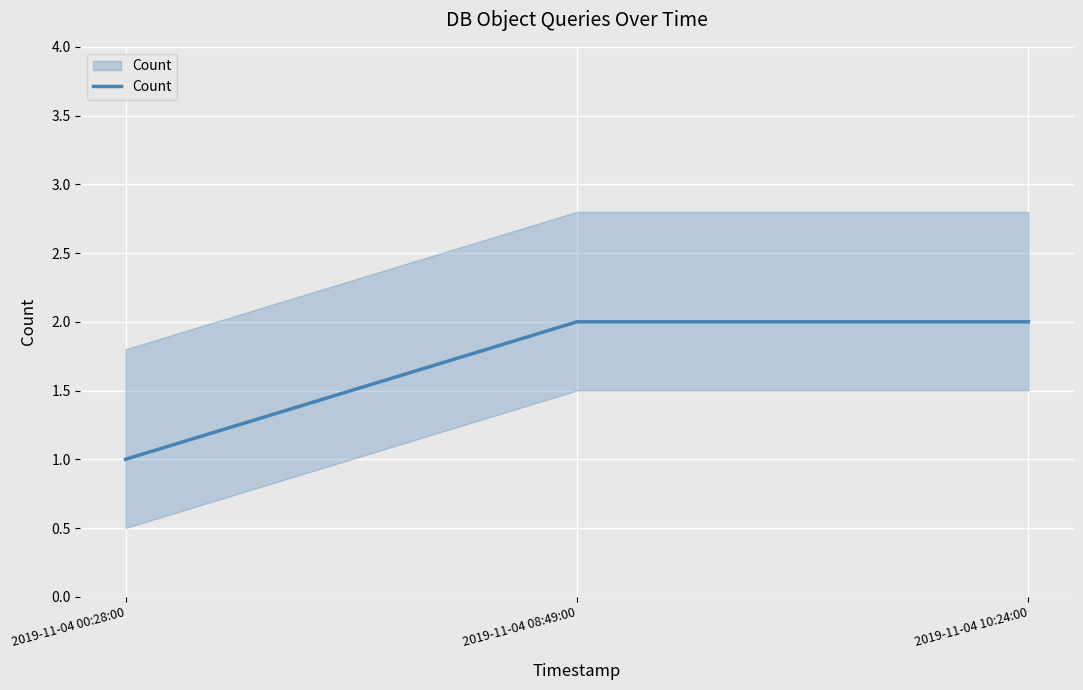

Count the number of categories in the chart.

3